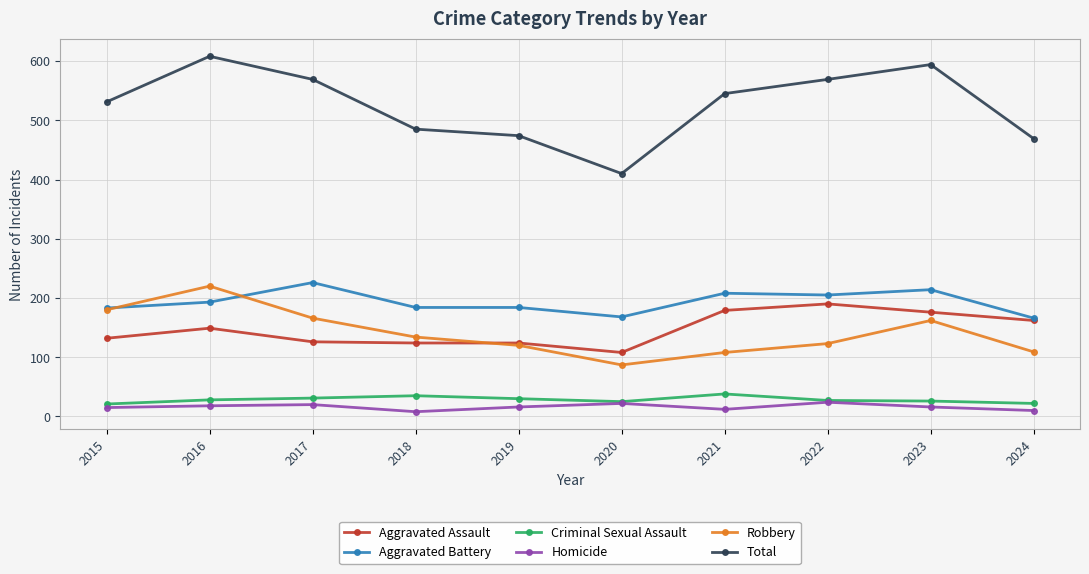

Which label corresponds to the largest value in the chart?

2016